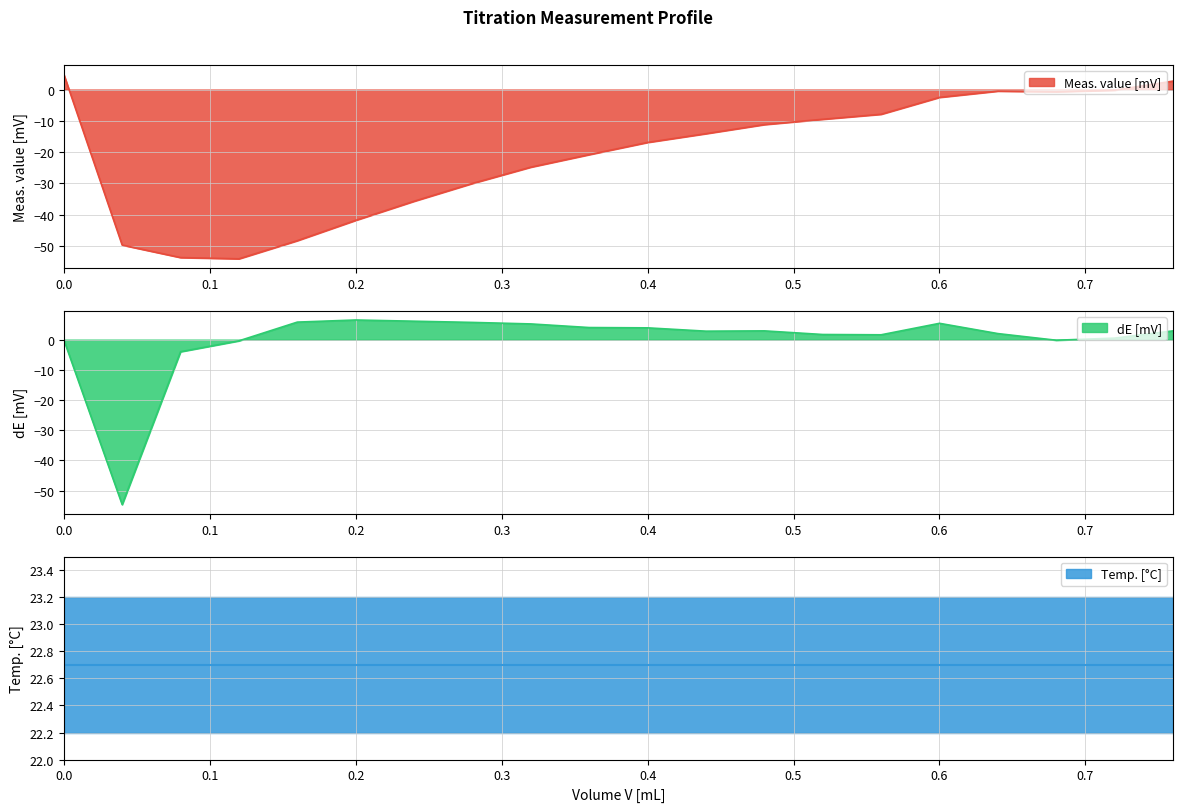

What is the highest value of the Meas. value [mV] series?

4.9